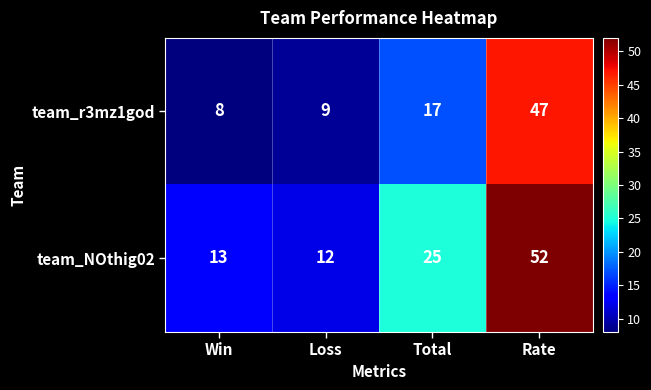

At which label is team_r3mz1god closest to 27?

Total